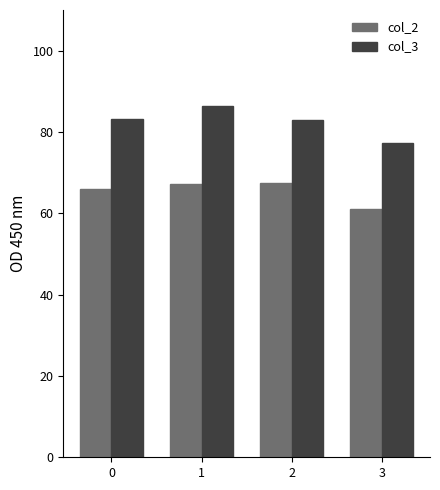

What is the difference between the col_2 values at 3 and 0?

4.9